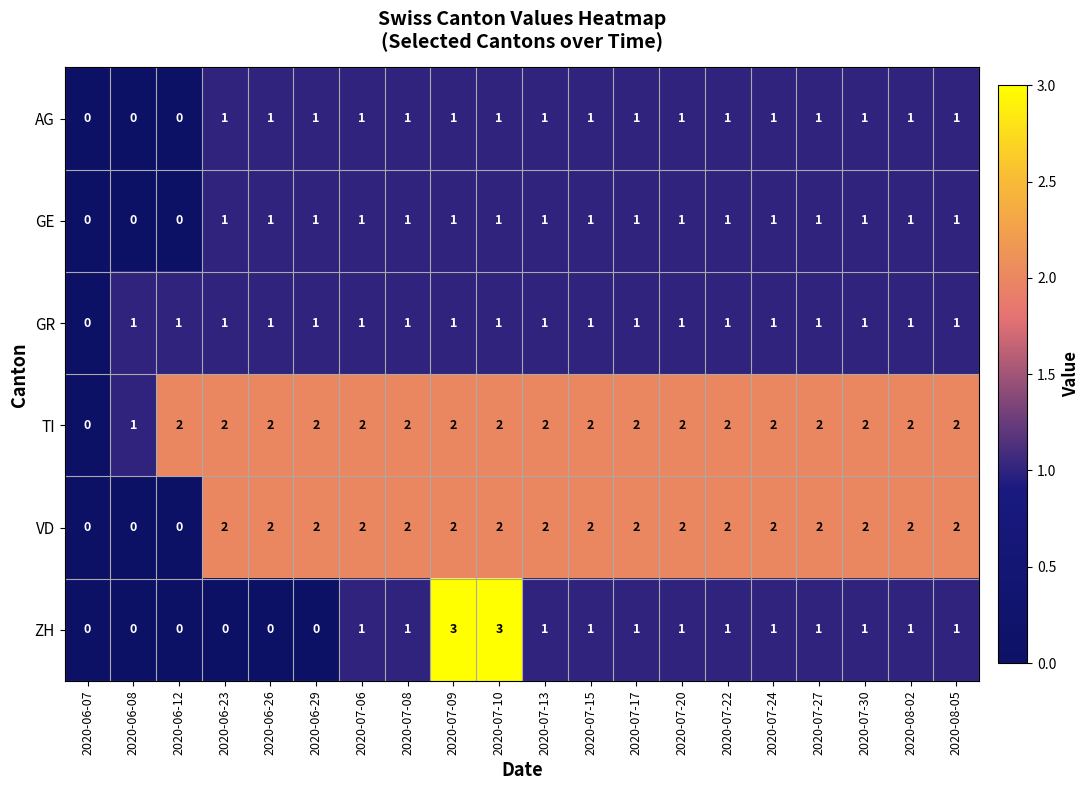

What is the sum of the TI values at 2020-07-09 and 2020-07-22?

4